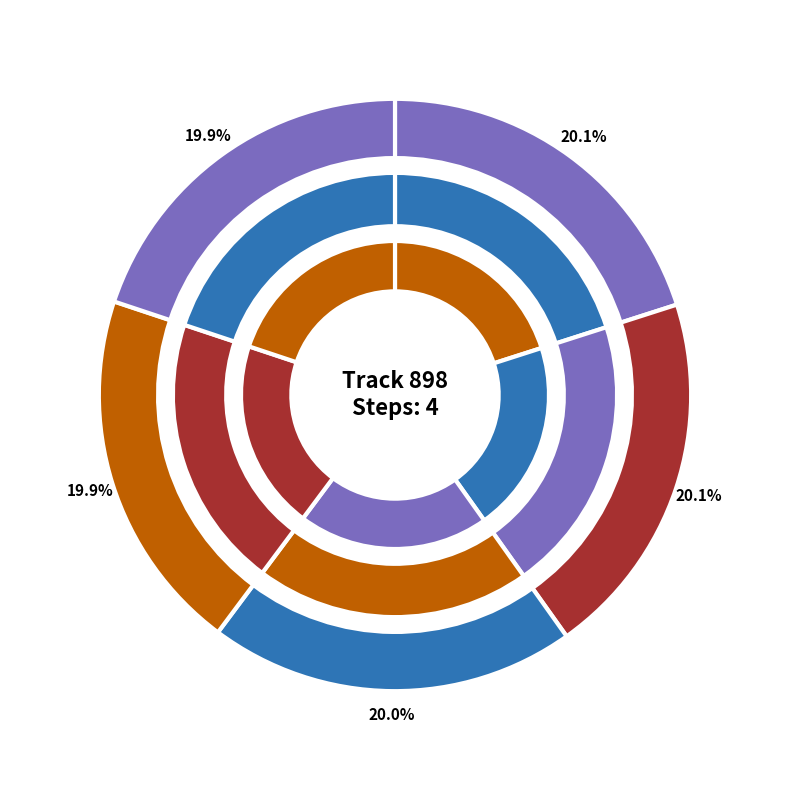

Do 109 and 110 together represent more than half of the pie?

No